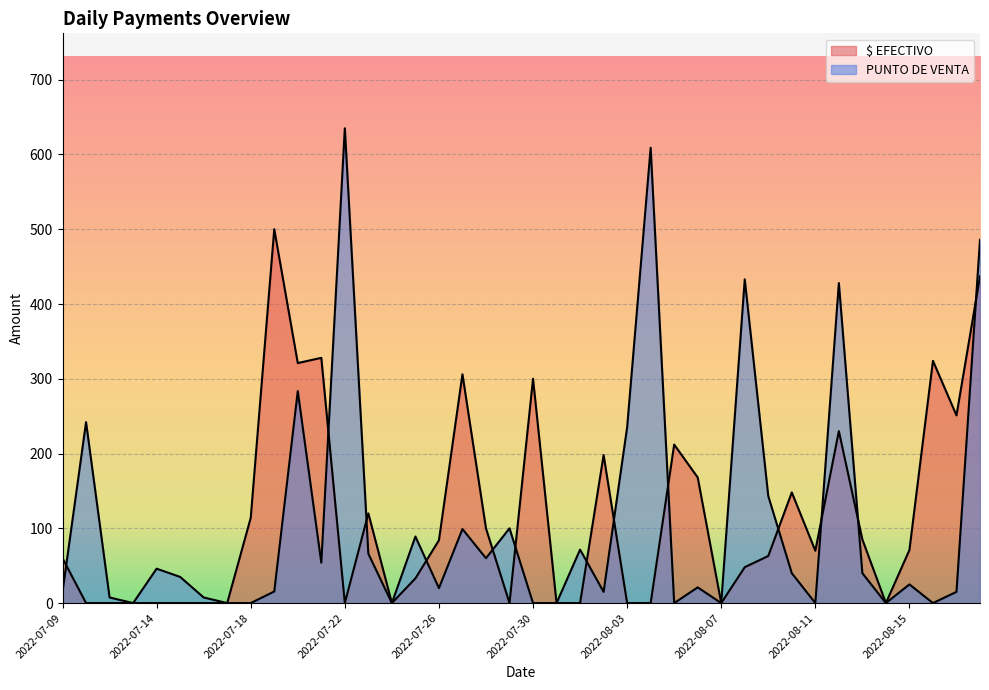

In PUNTO DE VENTA, how many points are higher than both neighbors (excluding endpoints)?

13